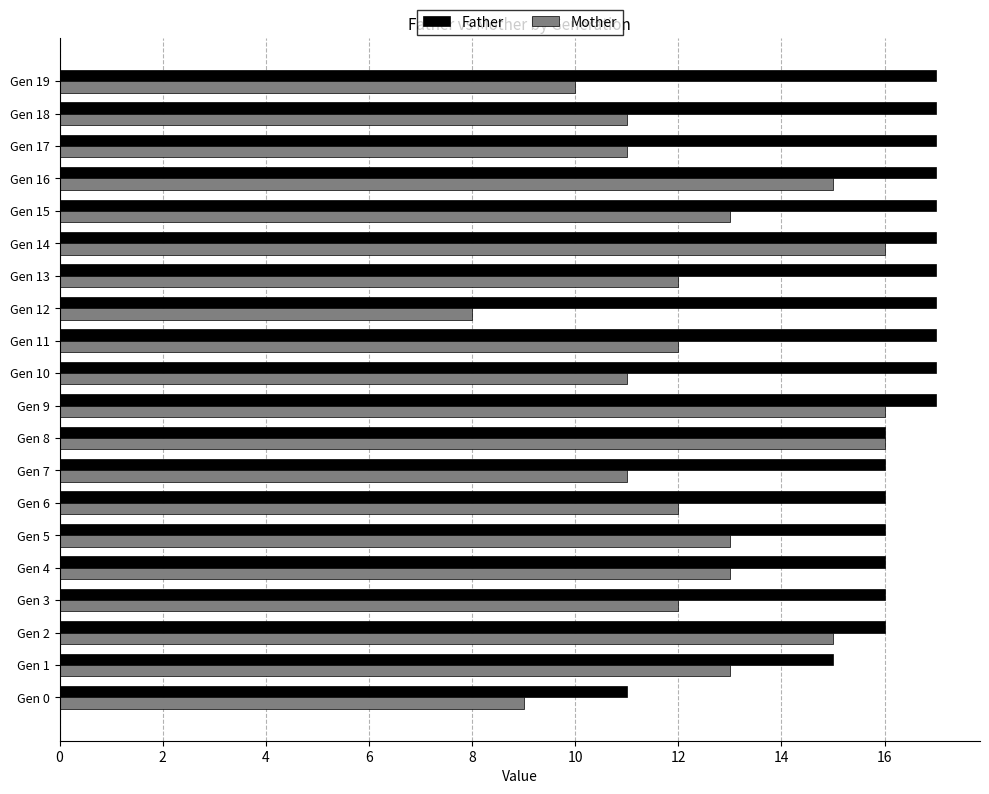

What is the minimum value shown in the chart?

8